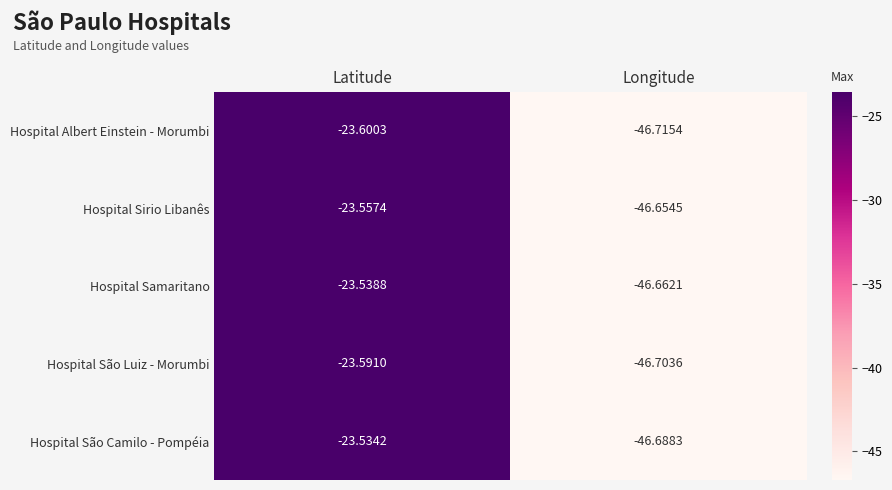

What is the total value across all series at Longitude?

-233.4